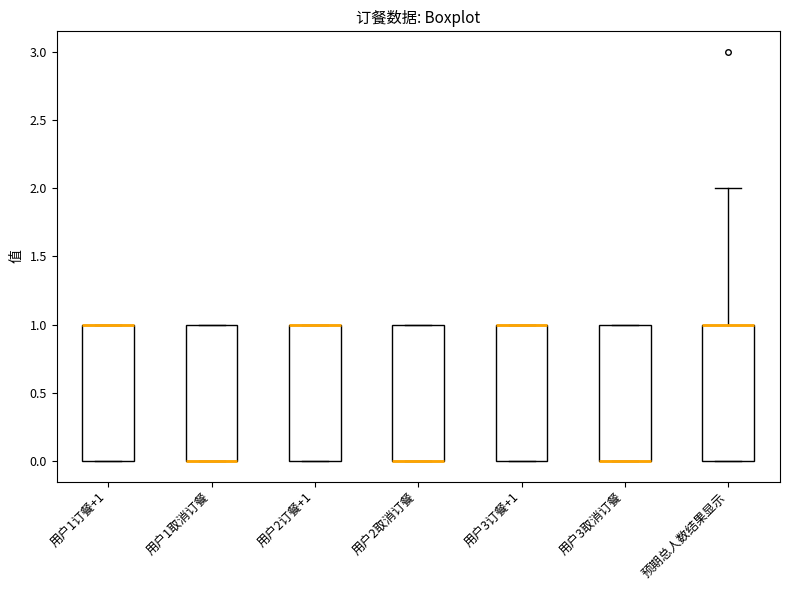

Reading left to right, transcribe this box plot: for each box, give where its median line is, the range the box spans, and where its two whiskers end, as read against the y-axis. The values are not printed on the chart, so give them approximately, as read against the axis.

用户1订餐+1: median 1 (drawn on the box's upper edge), box 0 to 1, whiskers 0 to 1
用户1取消订餐: median 0 (drawn on the box's lower edge), box 0 to 1, whiskers 0 to 1
用户2订餐+1: median 1 (drawn on the box's upper edge), box 0 to 1, whiskers 0 to 1
用户2取消订餐: median 0 (drawn on the box's lower edge), box 0 to 1, whiskers 0 to 1
用户3订餐+1: median 1 (drawn on the box's upper edge), box 0 to 1, whiskers 0 to 1
用户3取消订餐: median 0 (drawn on the box's lower edge), box 0 to 1, whiskers 0 to 1
预期总人数结果显示: median 1 (drawn on the box's upper edge), box 0 to 1, whiskers 0 to 2